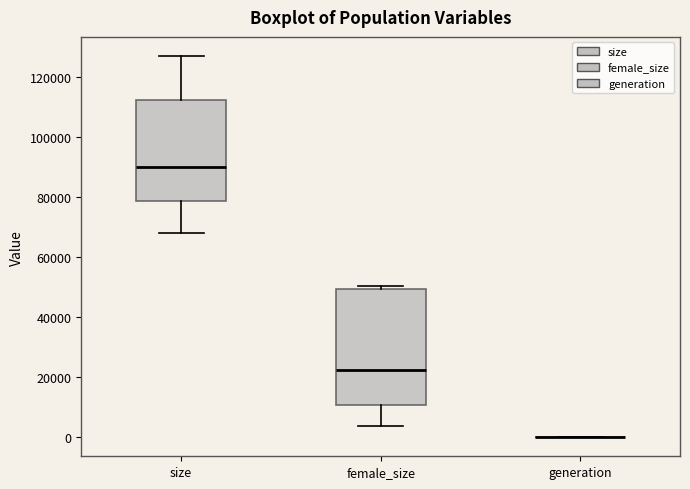

Reading left to right, transcribe this box plot: for each box, give where its median line is, the range the box spans, and where its two whiskers end, as read against the y-axis. The values are not printed on the chart, so give them approximately, as read against the axis.

size: median 90000, box 78000 to 112000, whiskers 68000 to 126000
female_size: median 22000, box 10000 to 50000, whiskers 4000 to 50000 (just above the box's upper edge)
generation: box collapsed to a line at 0, whiskers 0 to 0